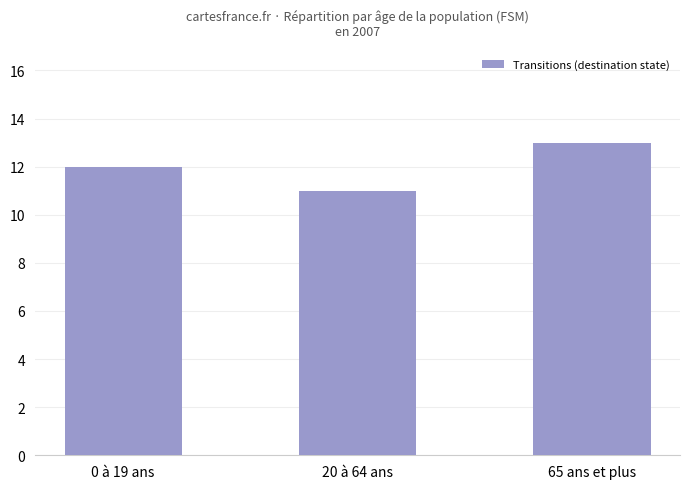

True or false: the data shows 11 at 20 à 64 ans.

True